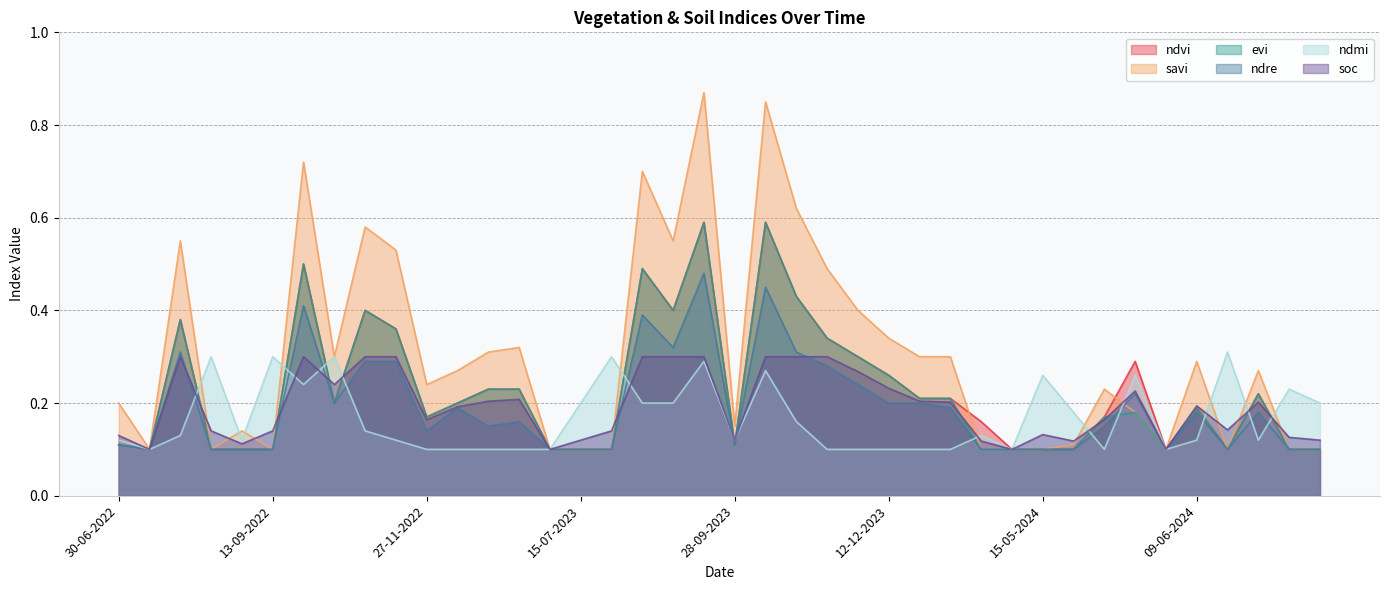

What are all the series names shown in the legend?

ndvi, savi, evi, ndre, ndmi, soc